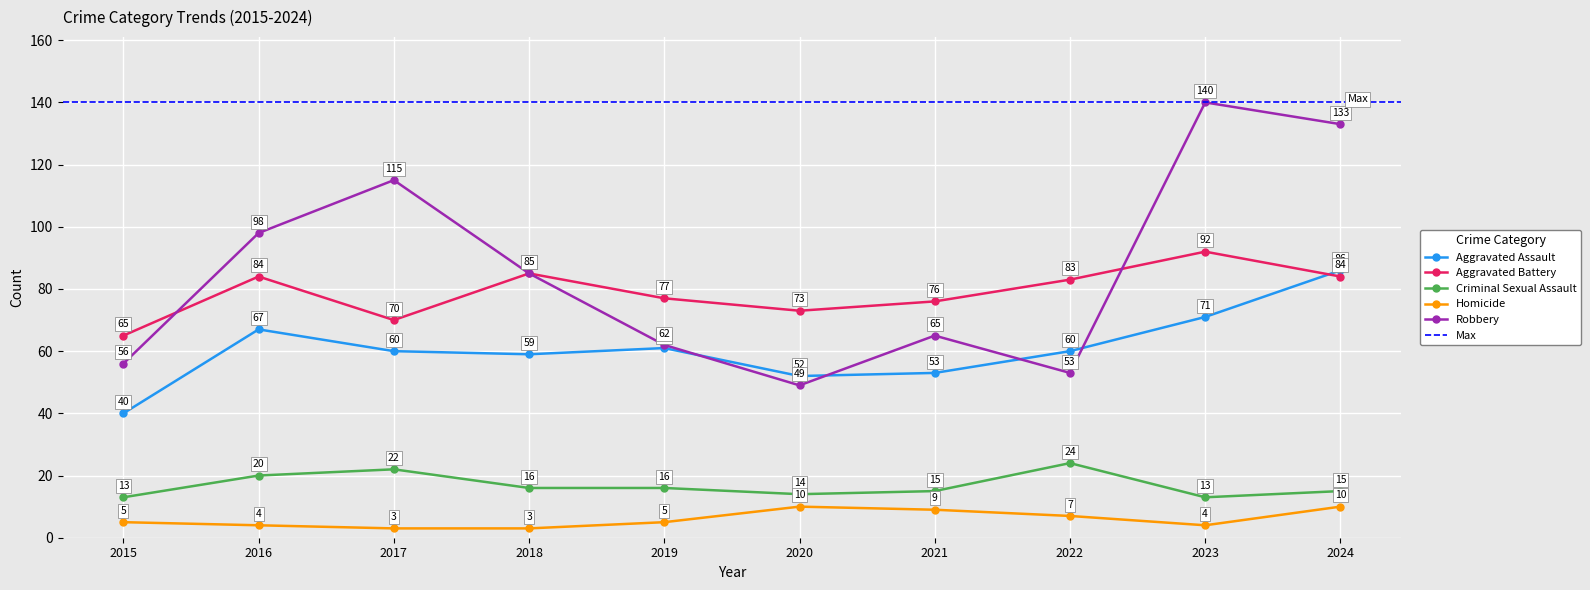

Reading left to right, what are all the values shown in this chart?

Aggravated Assault: 40	67	60	59	61	52	53	60	71	86
Aggravated Battery: 65	84	70	85	77	73	76	83	92	84
Criminal Sexual Assault: 13	20	22	16	16	14	15	24	13	15
Homicide: 5	4	3	3	5	10	9	7	4	10
Robbery: 56	98	115	85	62	49	65	53	140	133